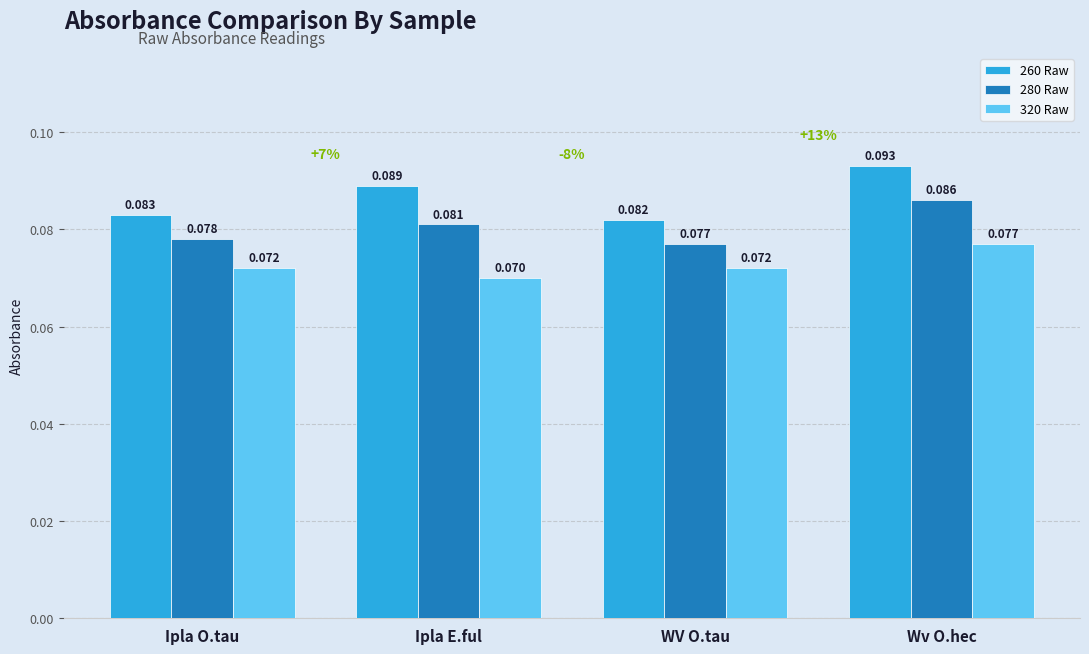

List the labels in order of 280 Raw value, smallest first.

WV O.tau, Ipla O.tau, Ipla E.ful, Wv O.hec